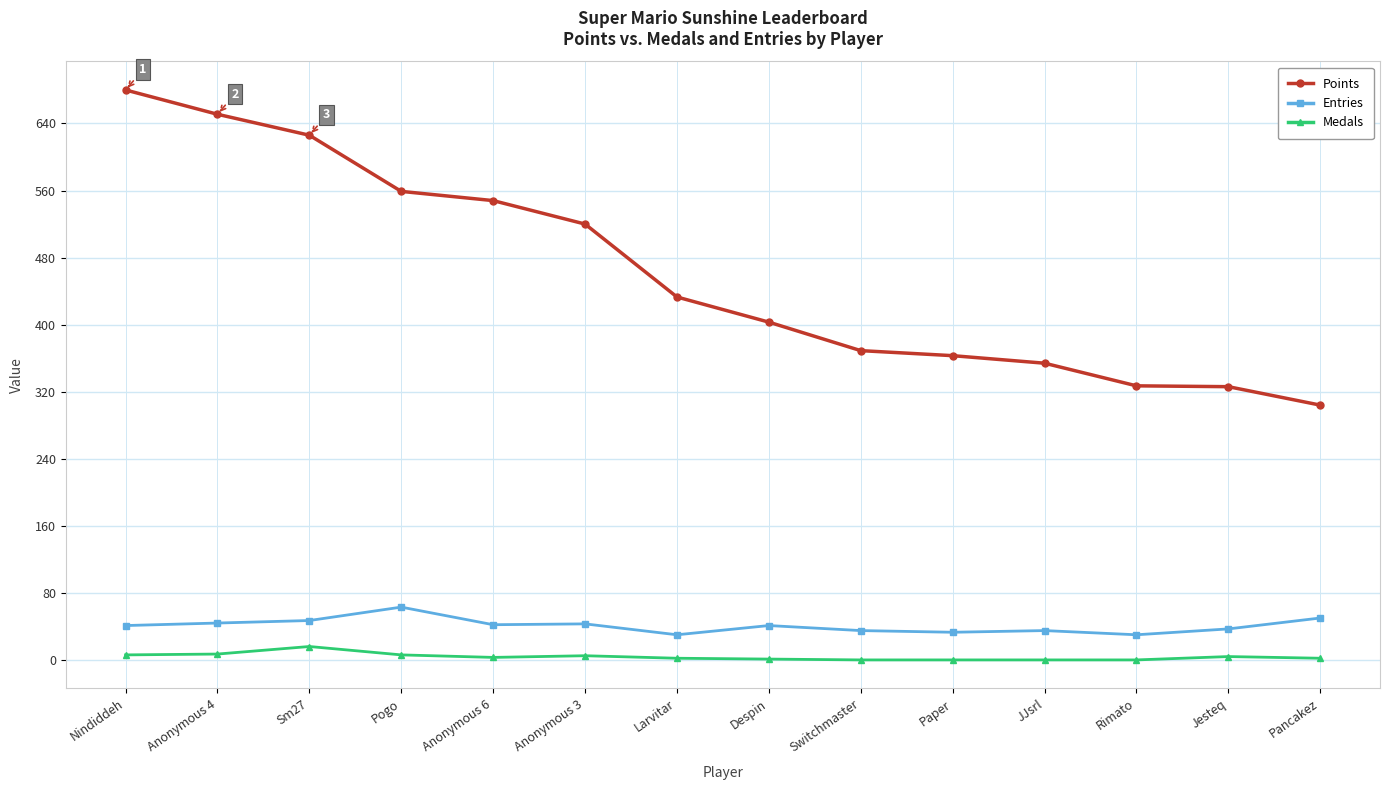

Rank the series at Pancakez from lowest to highest value.

Medals, Entries, Points